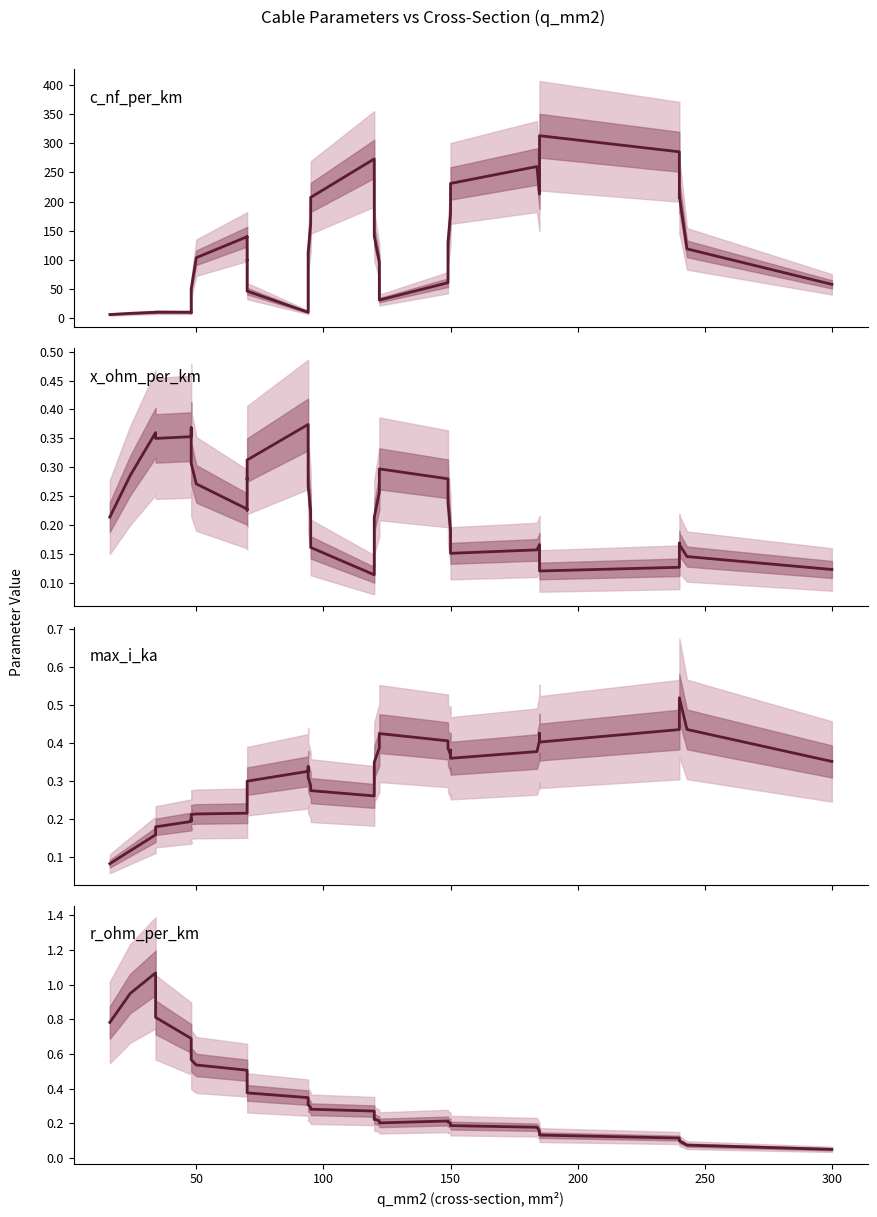

Rank the series by their maximum value, from lowest to highest.

x_ohm_per_km, max_i_ka, r_ohm_per_km, c_nf_per_km